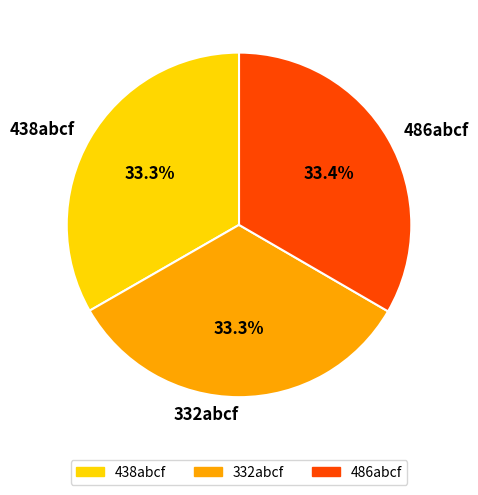

Approximately how many times larger is the value at 438abcf compared to 332abcf?

1.0